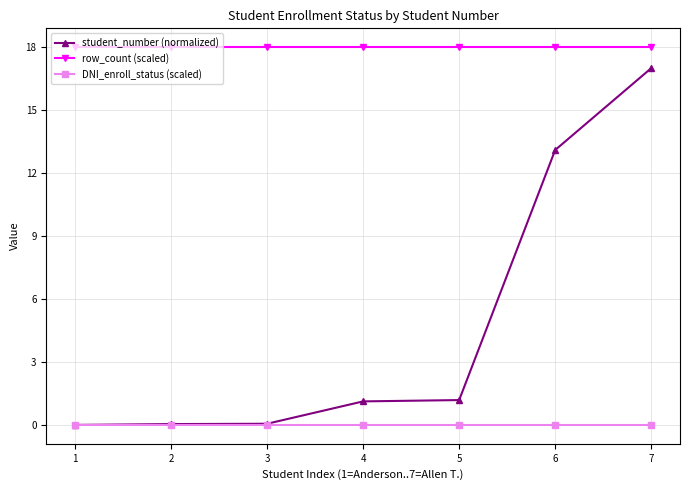

Count the number of data series in this chart.

3